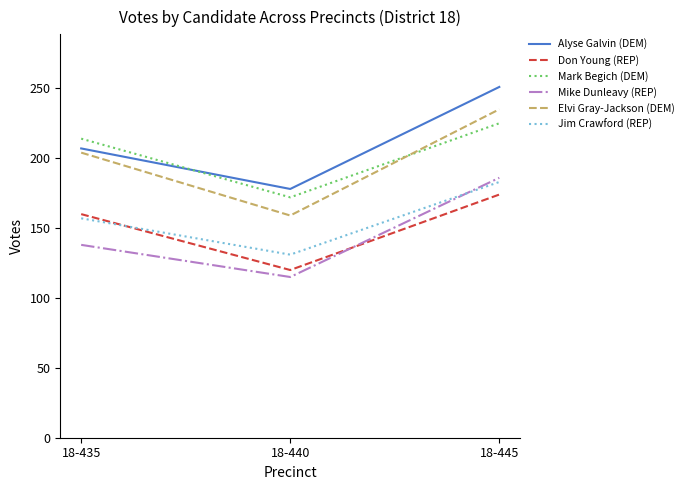

Rank the categories by Mark Begich (DEM) value from highest to lowest.

18-445, 18-435, 18-440